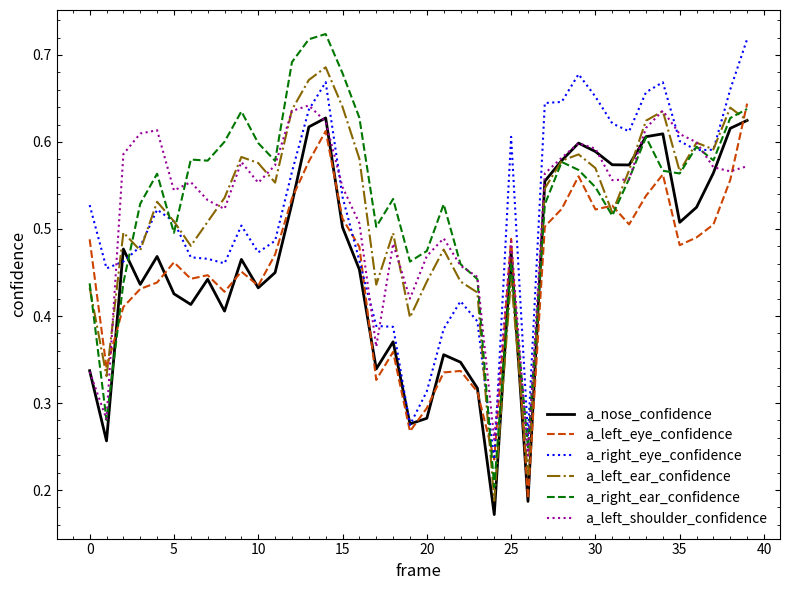

Which series has the largest range (max minus min)?

a_right_ear_confidence